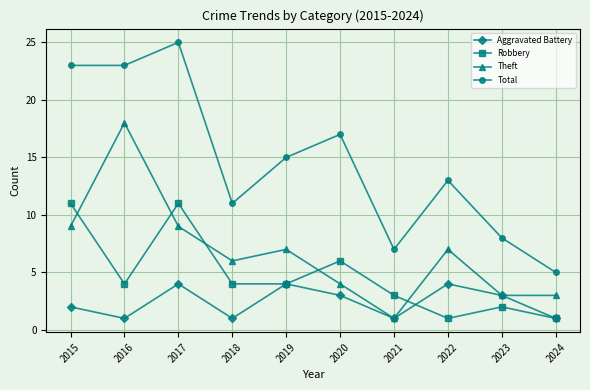

How many Robbery values are between 2 and 6?

6